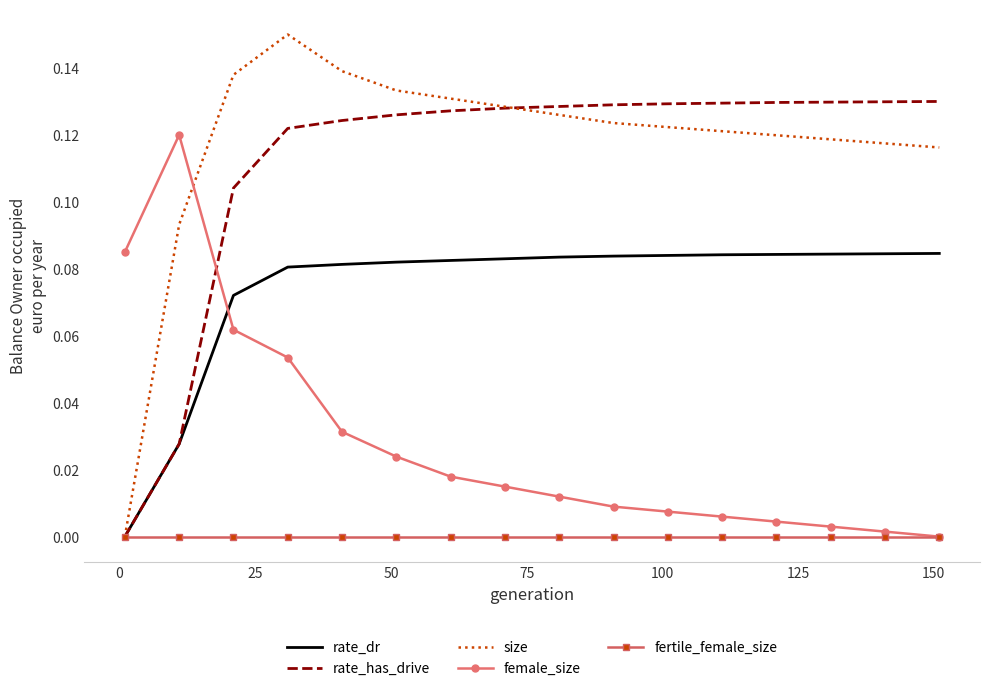

List the series in order of their peak value, lowest first.

fertile_female_size, rate_dr, female_size, rate_has_drive, size